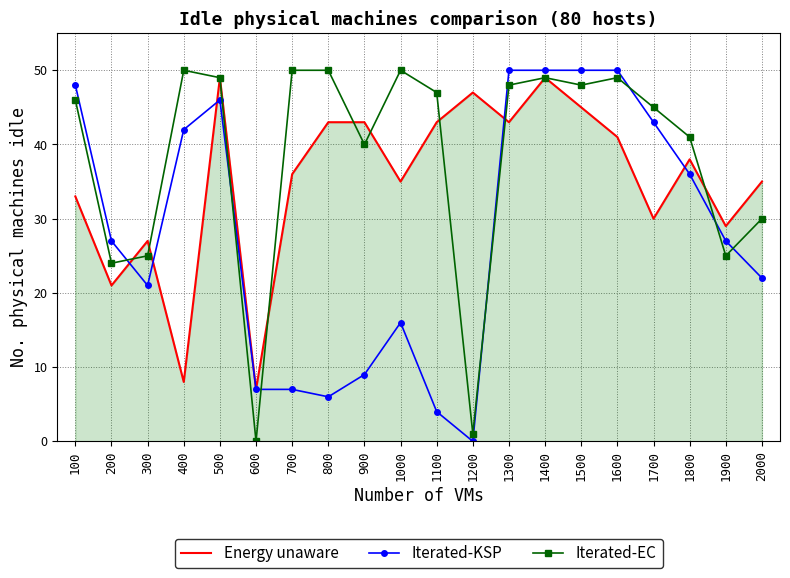

After their last crossing, which series has the higher values: Iterated-KSP or Iterated-EC?

Iterated-EC